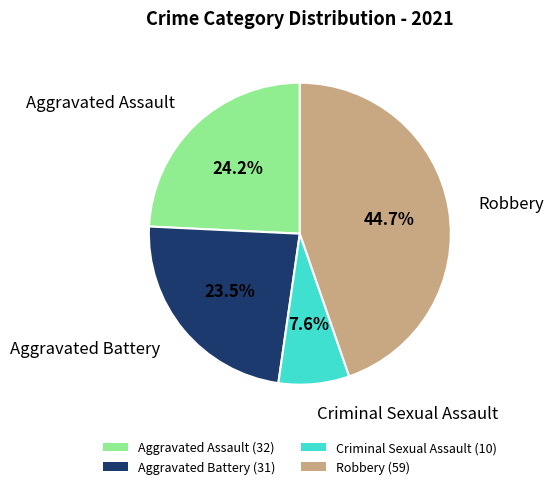

Does Aggravated Assault represent more than half of the total?

No